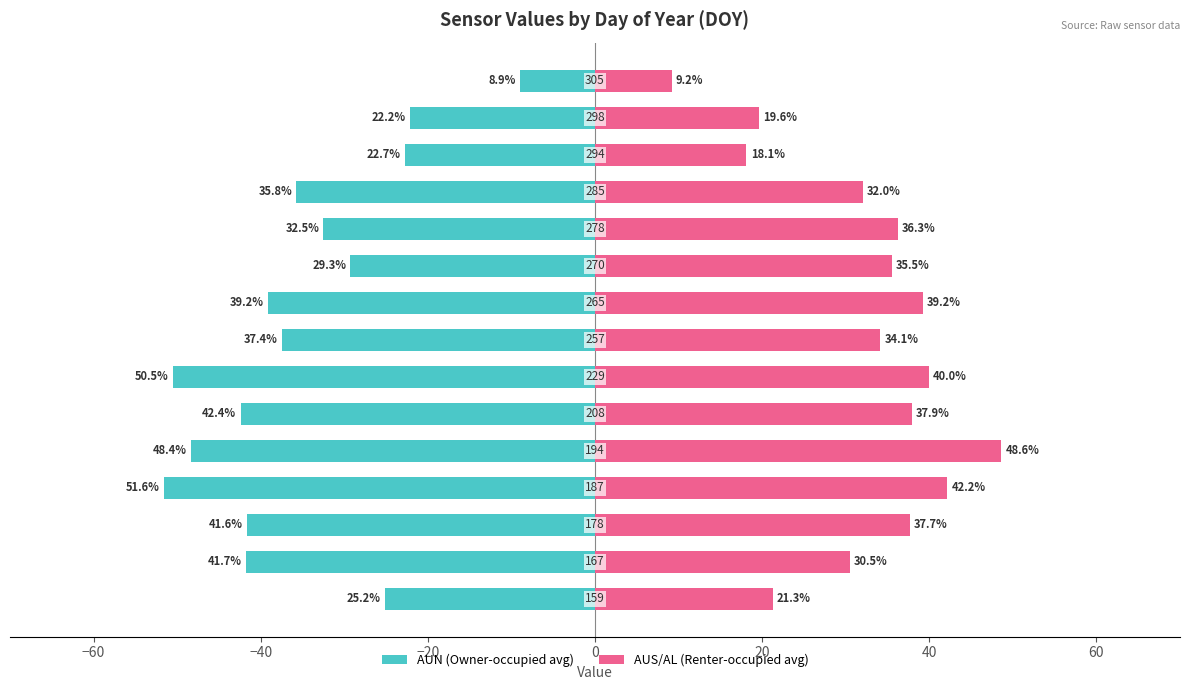

The value of AUS/AL (avg) at 20 is 37.9. True or false?

True